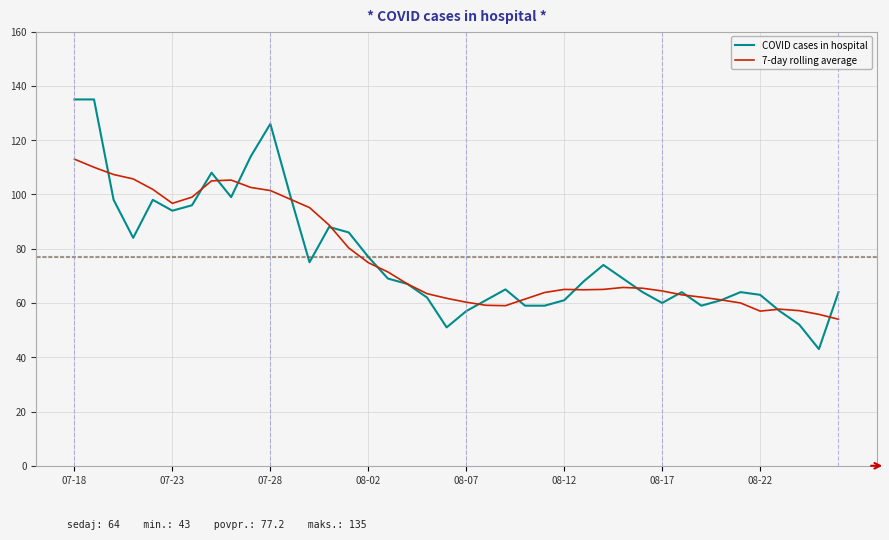

How many lines are shown in the chart?

2